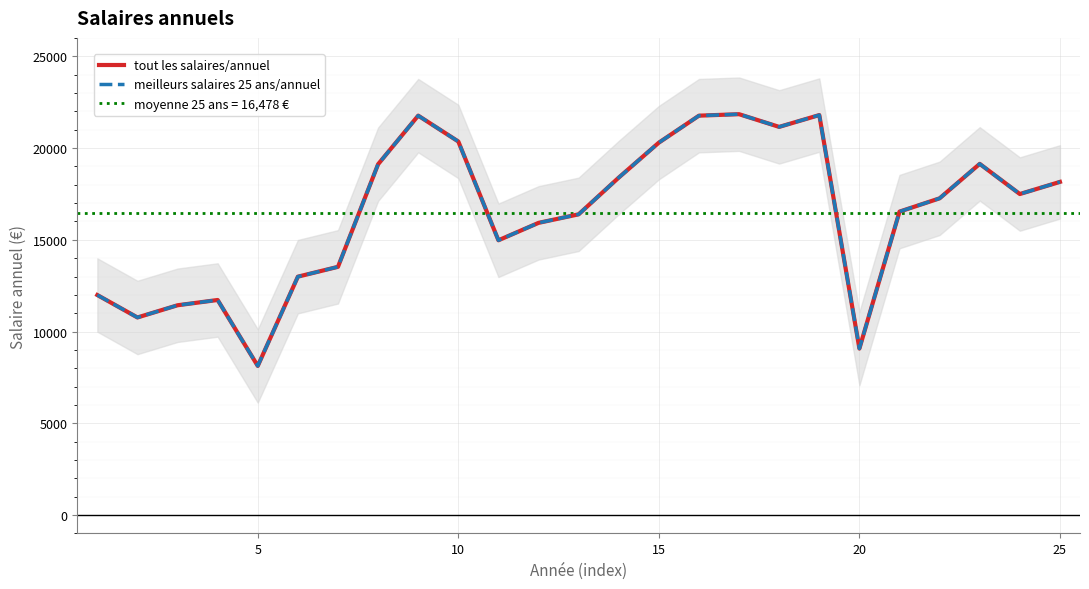

How many data points in meilleurs salaires 25 ans/annuel are above 17259?

12